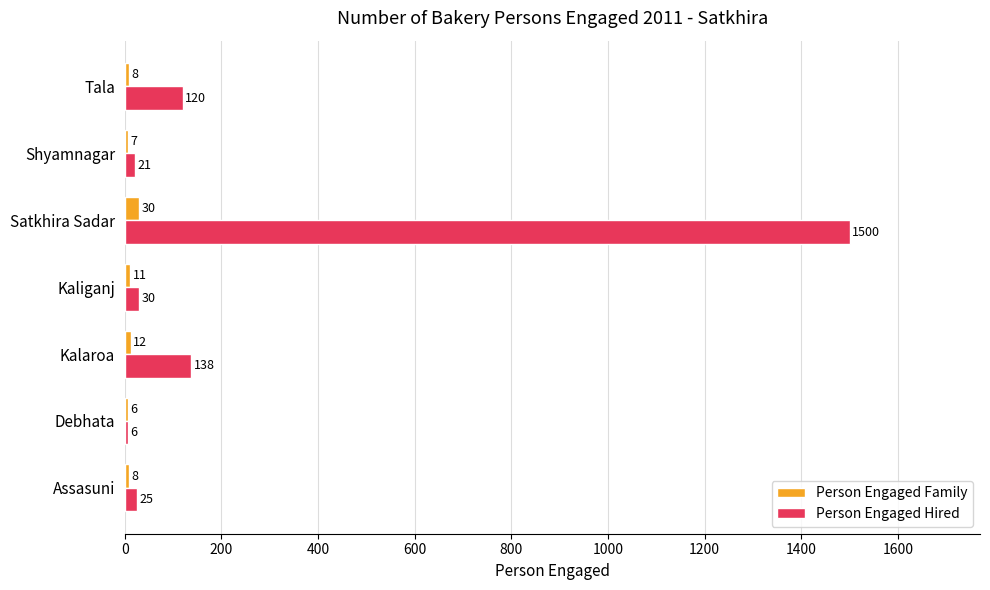

At which label is Person Engaged Family closest to 18?

Kalaroa